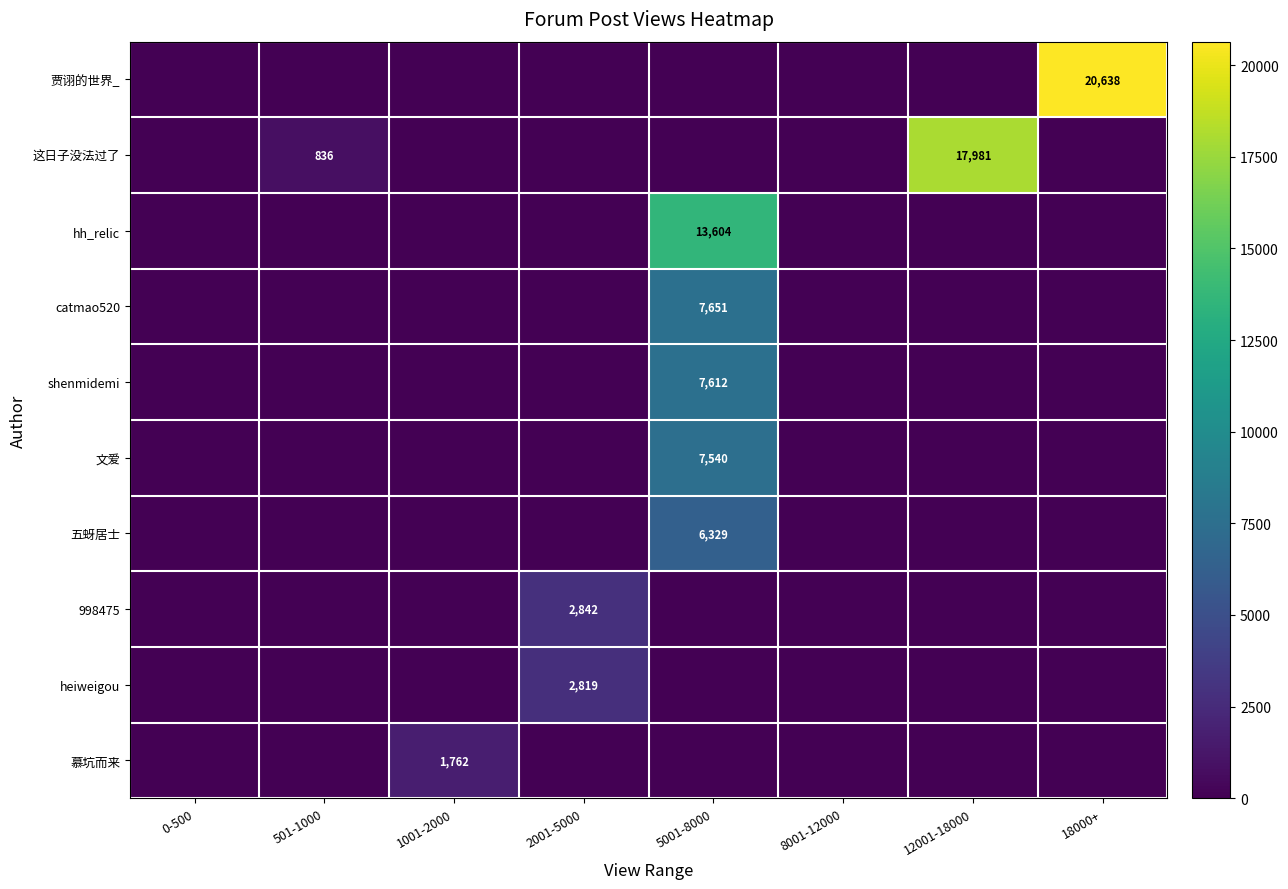

How many data points does each series have?

8